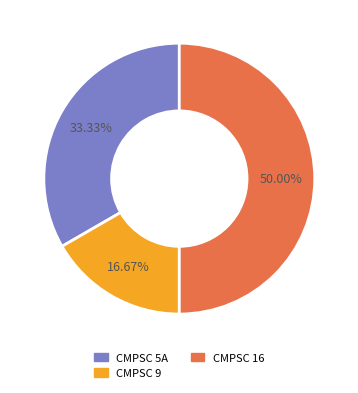

To the nearest percent, what percentage of the pie is CMPSC 5A?

33%